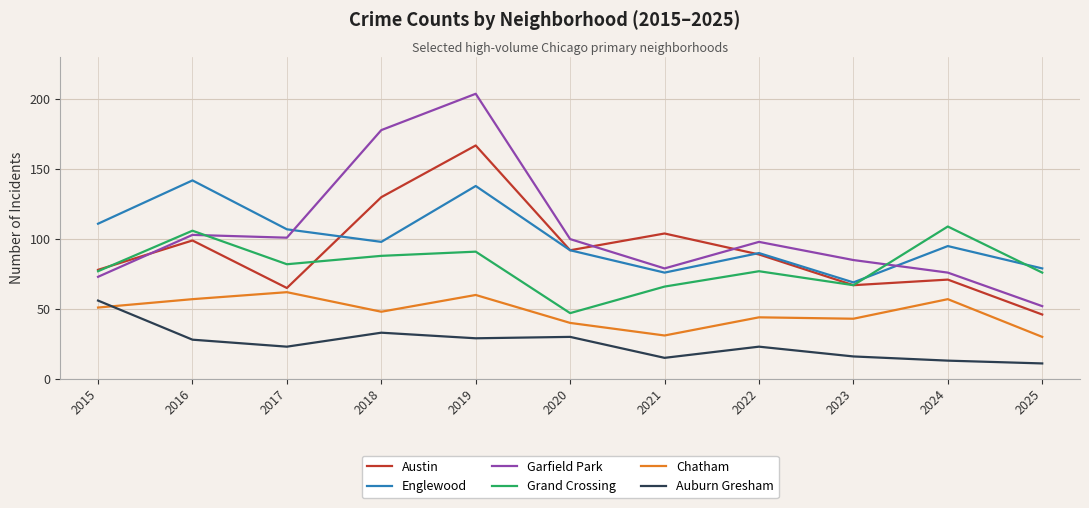

How many lines are shown in the chart?

6